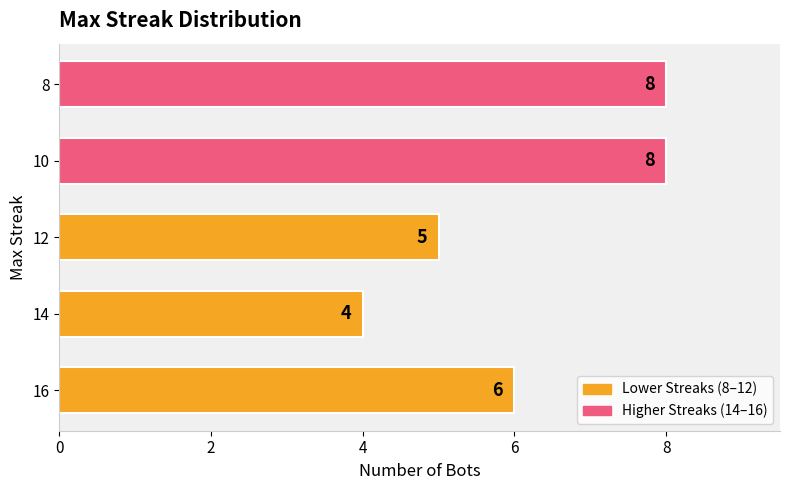

What is the greatest value displayed?

8